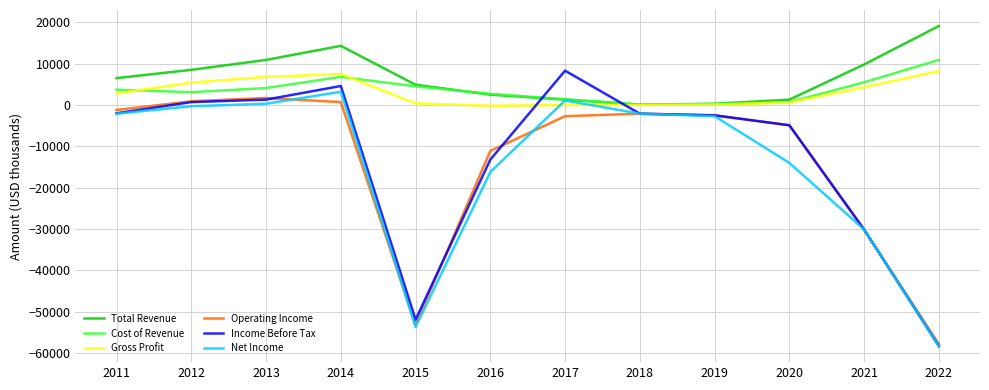

Is it true that Net Income equals -86099 at 2022?

False